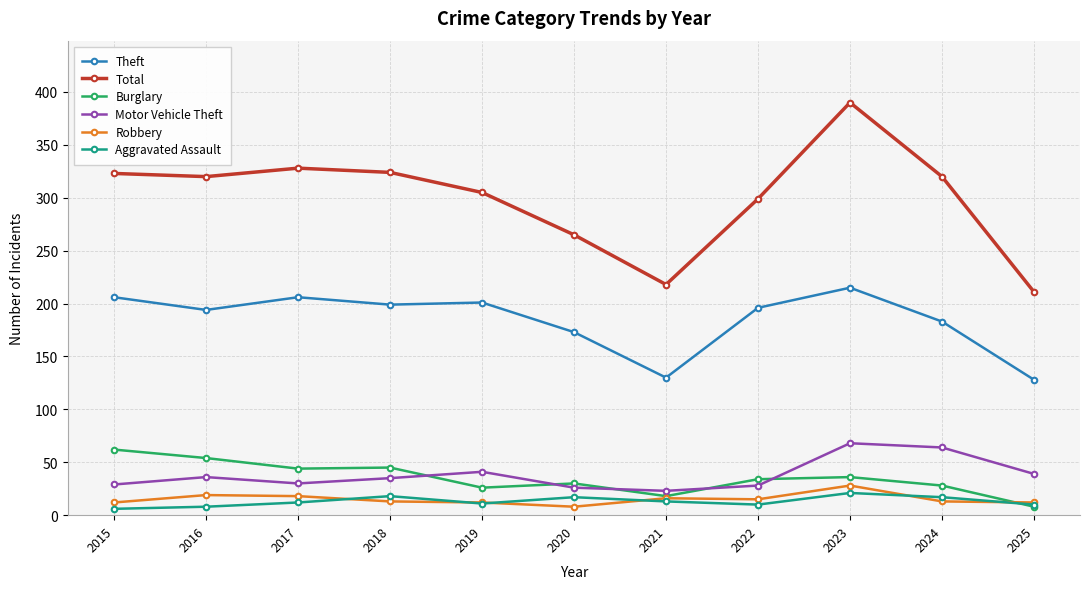

What is the difference between the highest and lowest values at 2022?

289